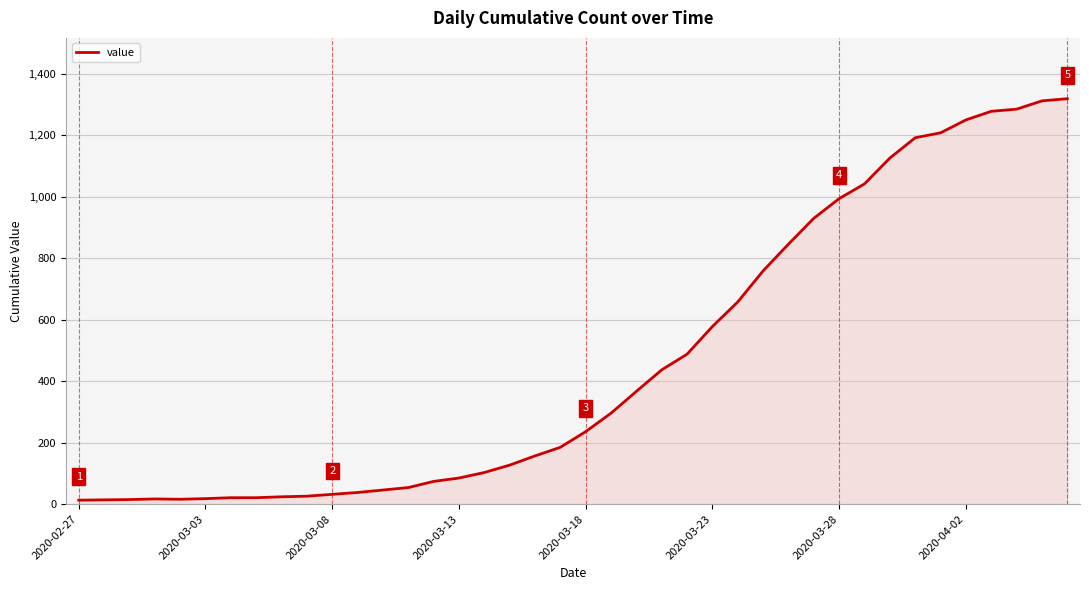

What is the maximum value shown in the chart?

1319